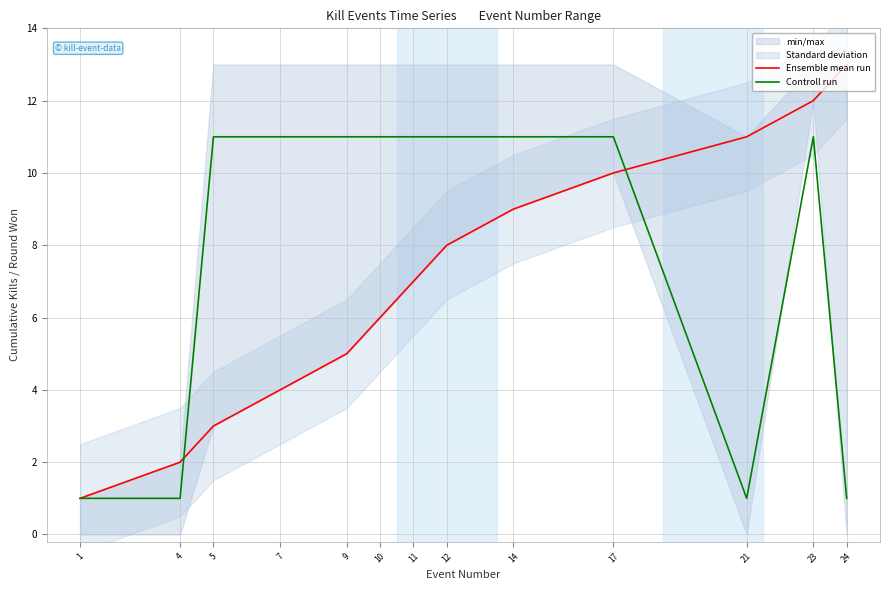

Reading left to right, transcribe all the data shown in this chart.

Ensemble mean run: 1=1	4=2	5=3	7=4	9=5	10=6	11=7	12=8	14=9	17=10	21=11	23=12	24=13
Controll run: 1=1	4=1	5=11	7=11	9=11	10=11	11=11	12=11	14=11	17=11	21=1	23=11	24=1